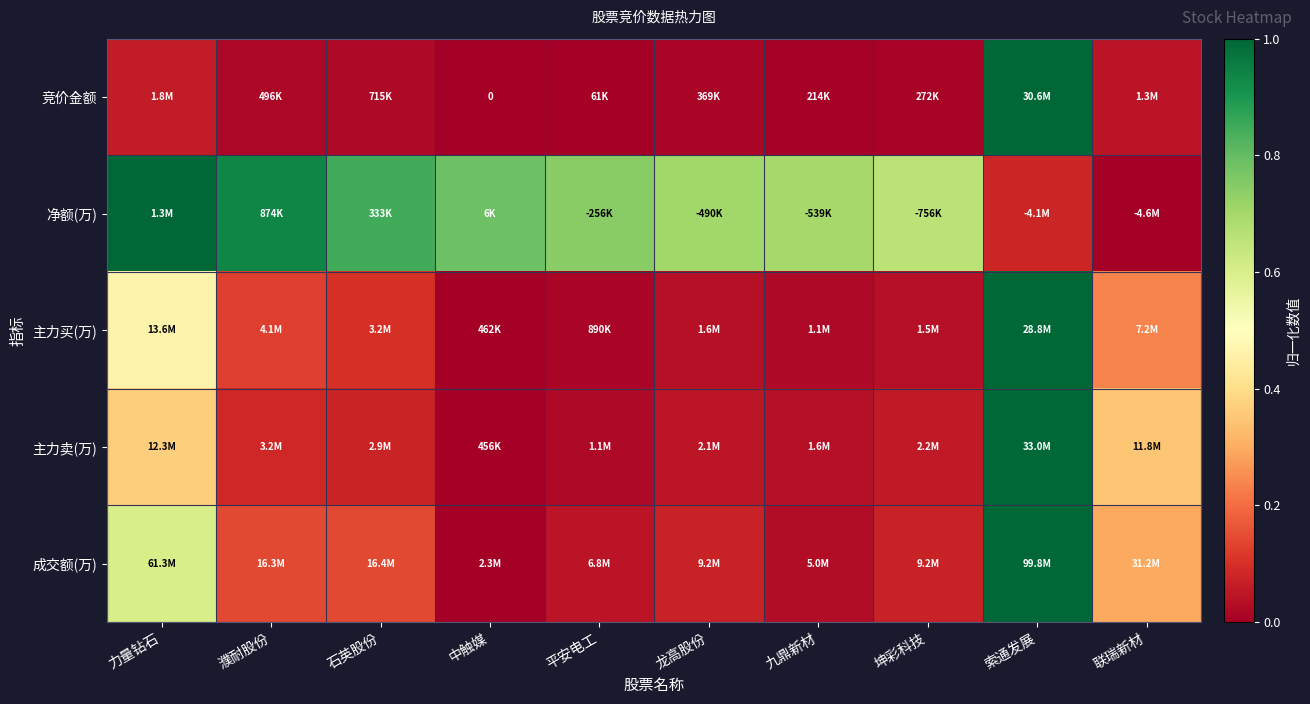

True or false: 主力买(万) has a value of 0.1 at 石英股份.

True